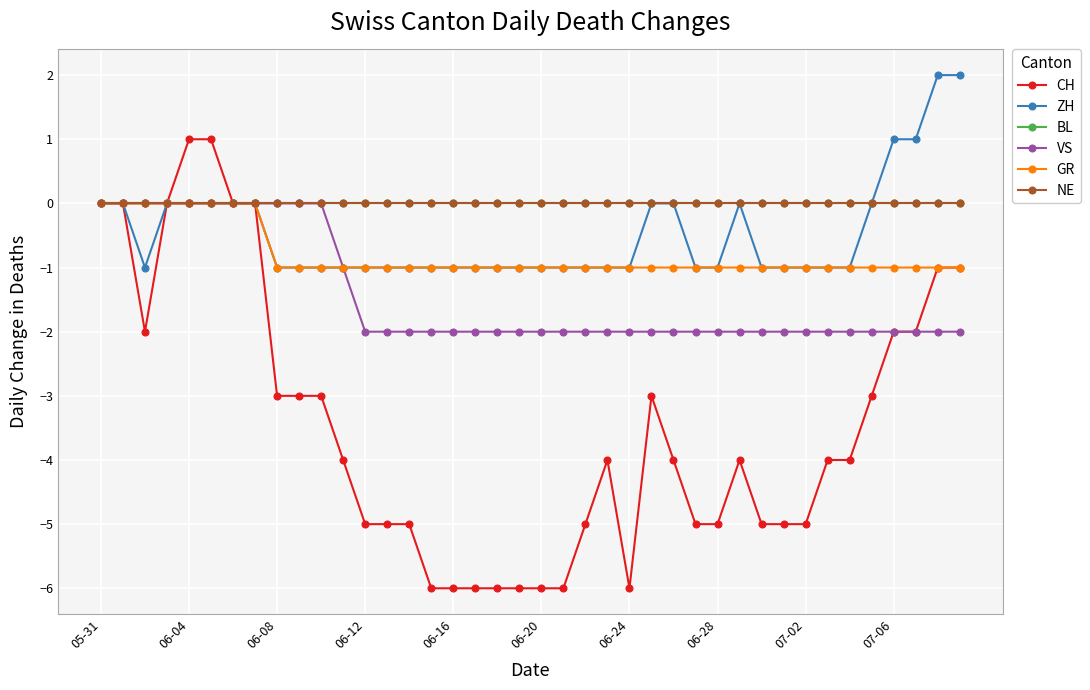

Does the chart have visible grid lines?

Yes